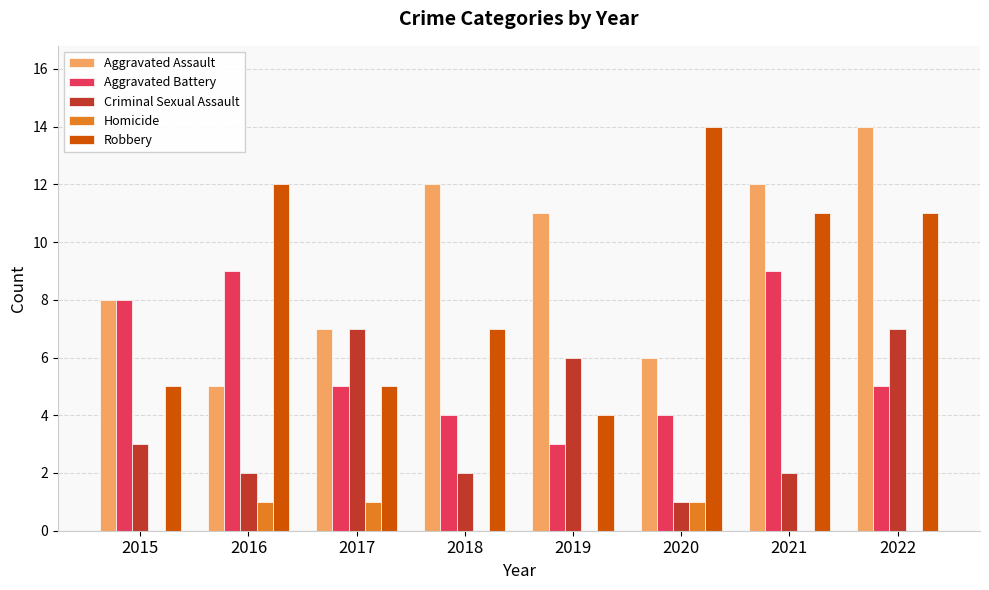

Reading left to right, transcribe all the data shown in this chart.

Aggravated Assault: 2015=8	2016=5	2017=7	2018=12	2019=11	2020=6	2021=12	2022=14
Aggravated Battery: 2015=8	2016=9	2017=5	2018=4	2019=3	2020=4	2021=9	2022=5
Criminal Sexual Assault: 2015=3	2016=2	2017=7	2018=2	2019=6	2020=1	2021=2	2022=7
Homicide: 2015=0	2016=1	2017=1	2018=0	2019=0	2020=1	2021=0	2022=0
Robbery: 2015=5	2016=12	2017=5	2018=7	2019=4	2020=14	2021=11	2022=11